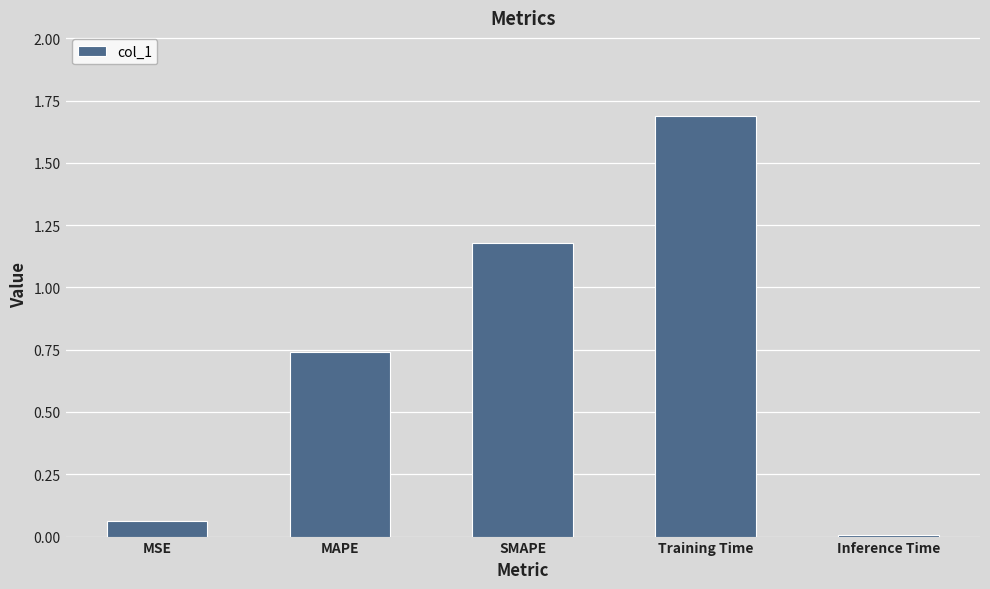

What is the difference between the second highest and second lowest values?

1.1